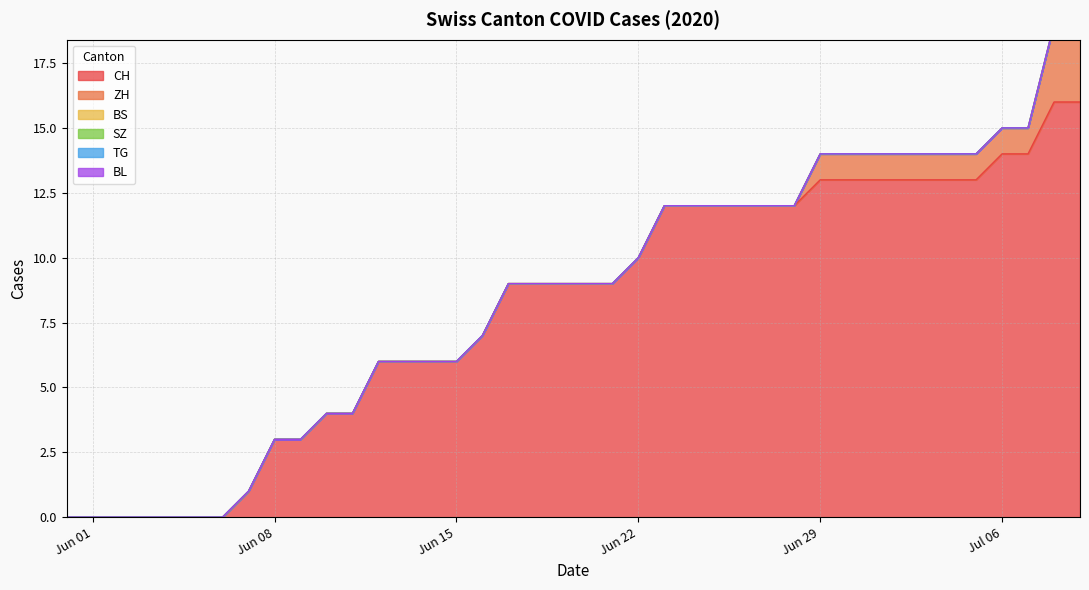

True or false: TG and BS cross at least once.

False